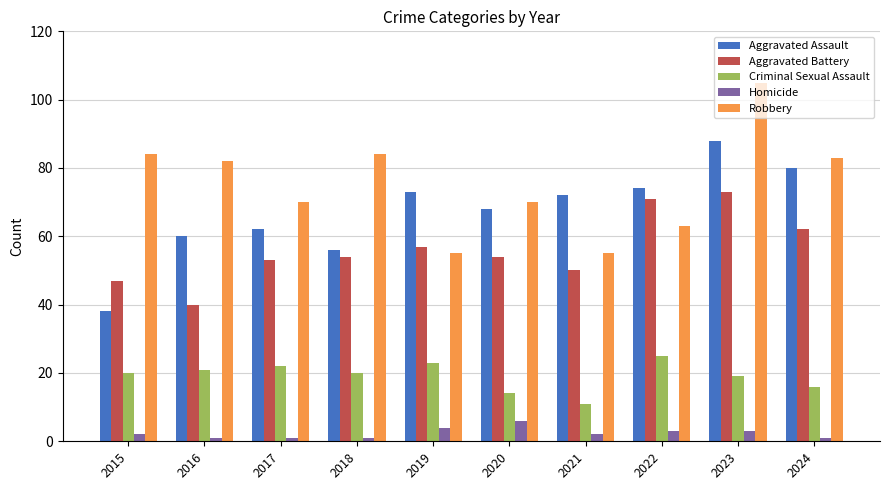

What is the difference between the highest and lowest values at 2023?

102